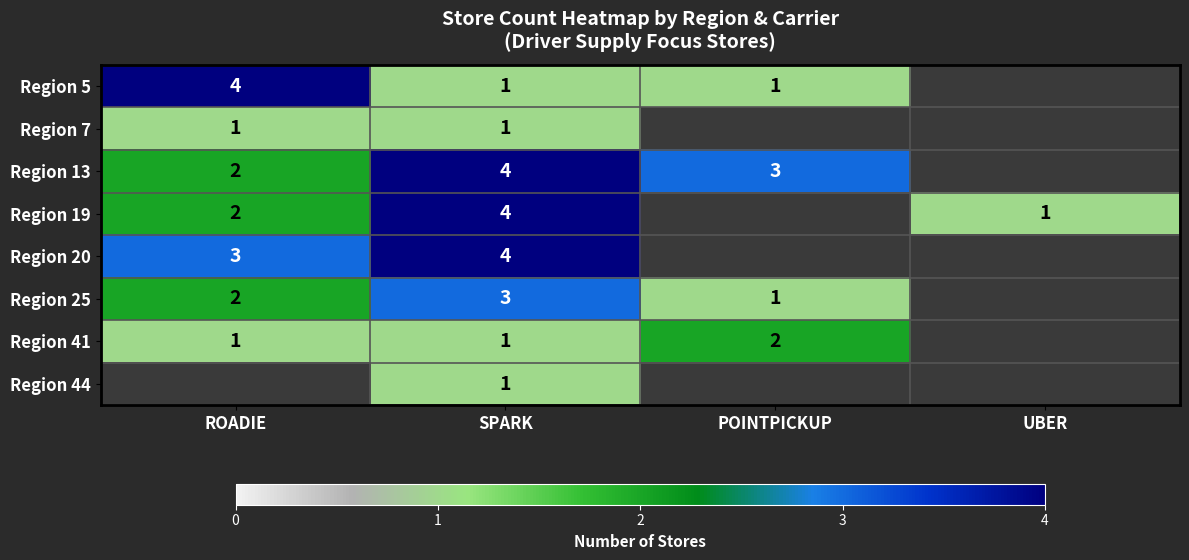

What is the total value across all series at SPARK?

19